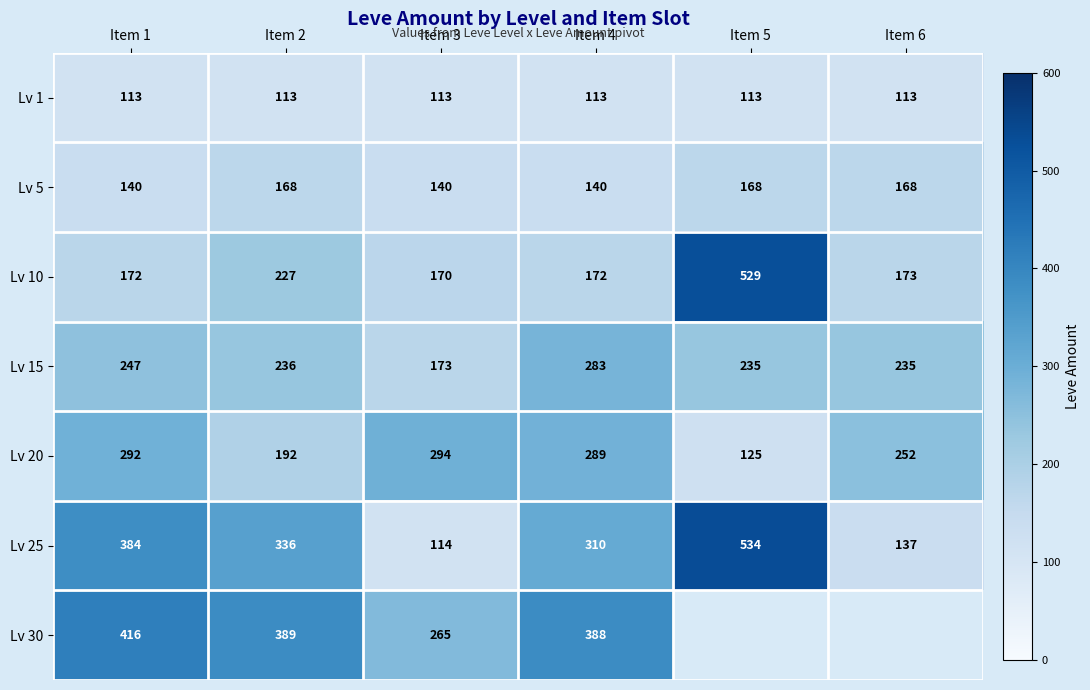

Count the number of categories in the chart.

6